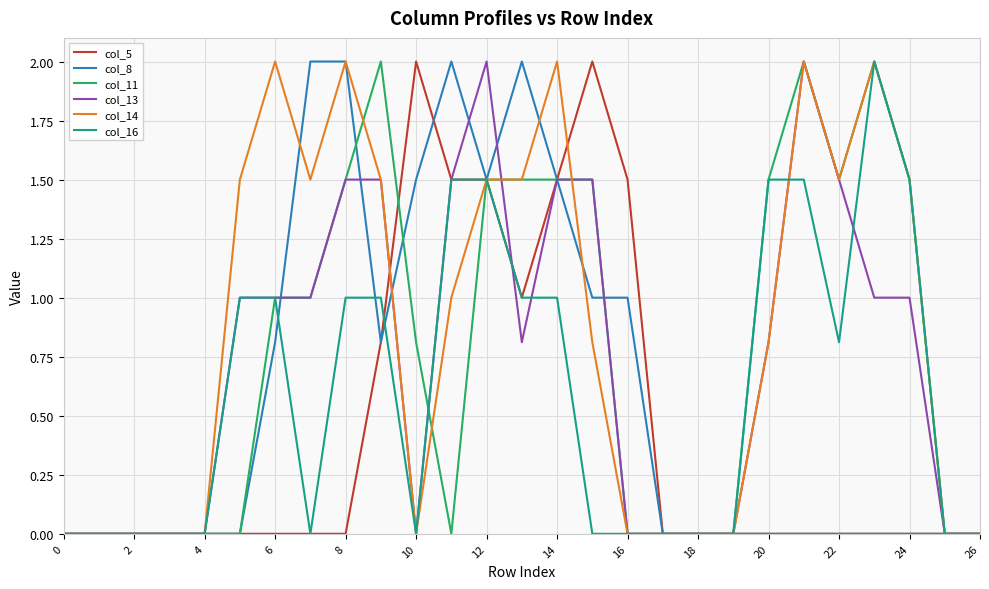

How many times do col_11 and col_16 cross each other?

1